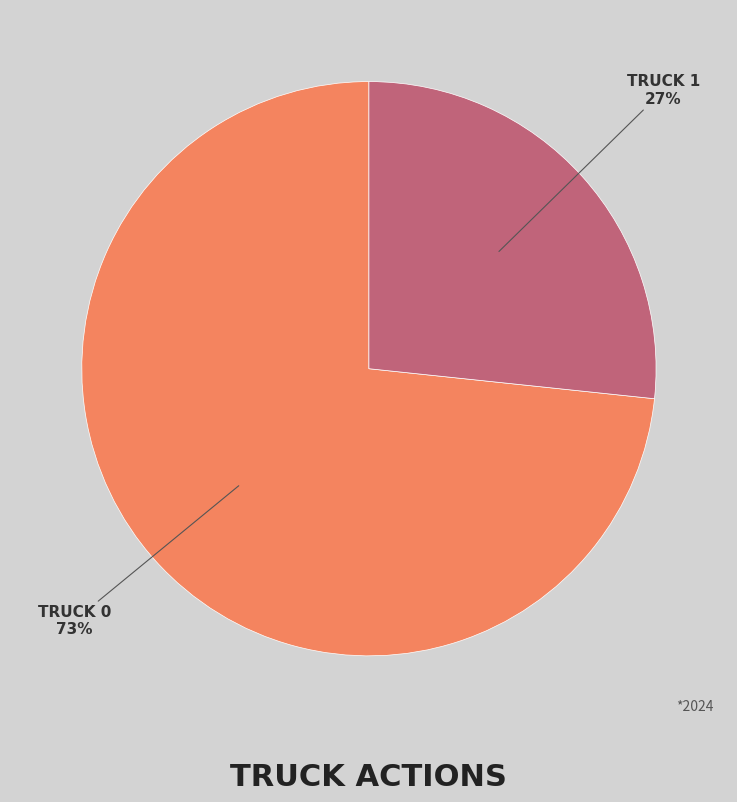

Is there a majority slice in this chart?

Yes